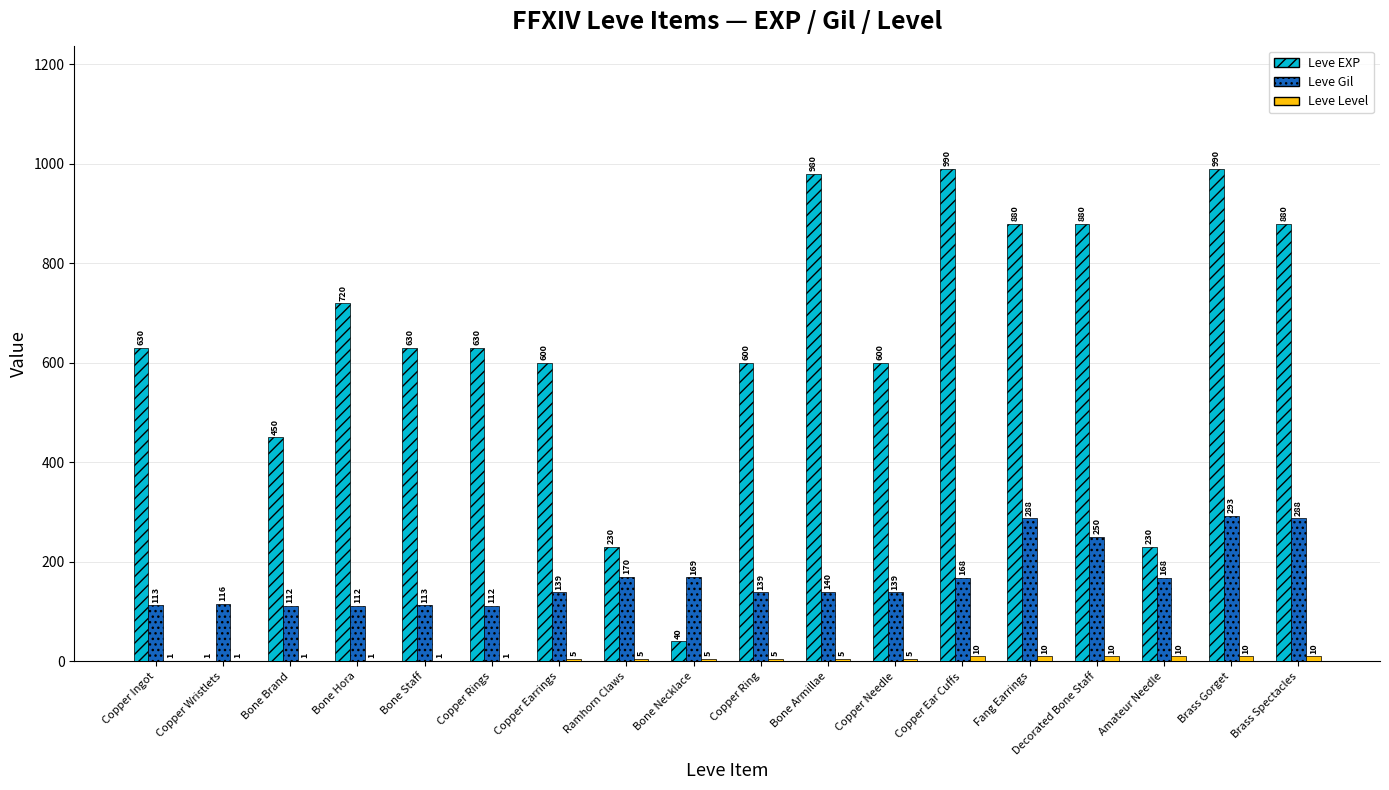

What is the total value across all series at Bone Staff?

744